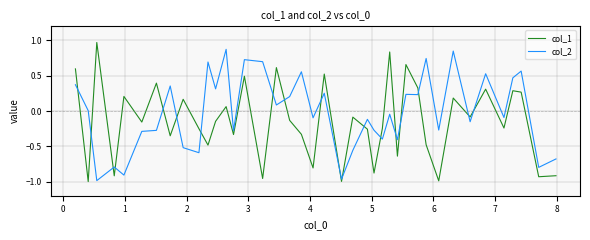

Which series has the largest range (max minus min)?

col_1